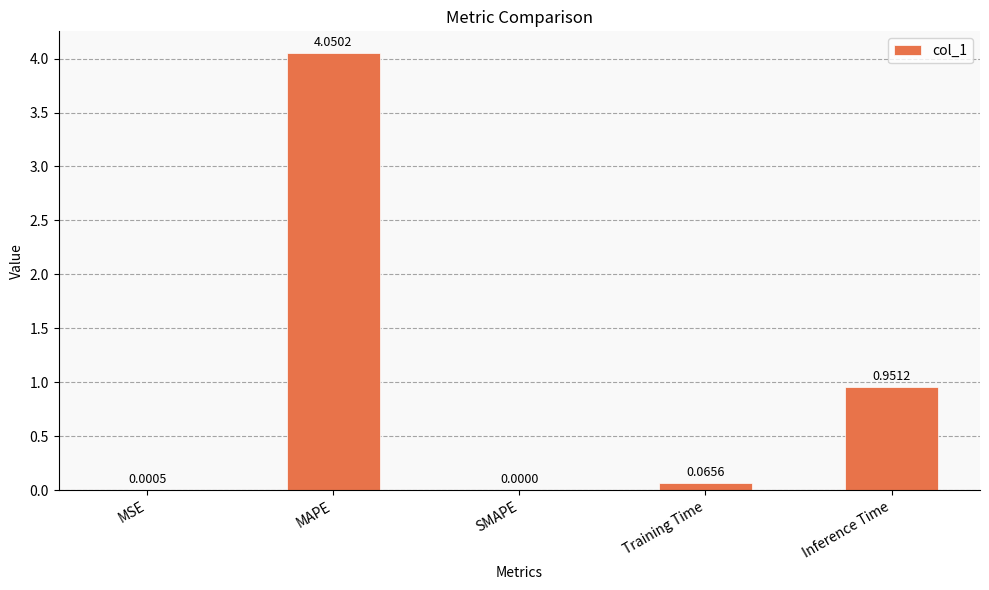

How many series are shown in this chart?

1